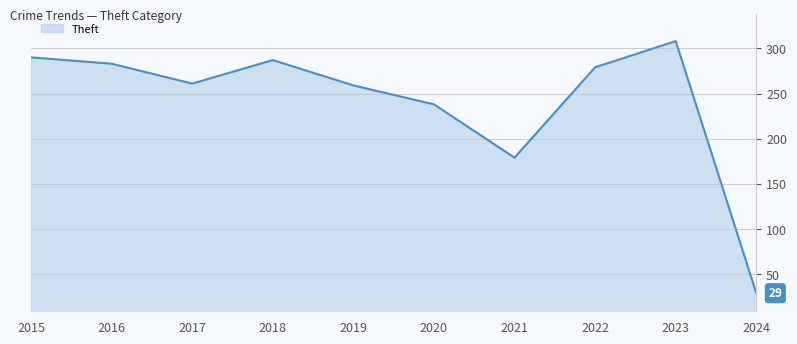

What is the difference between the values at 2020 and 2016?

45